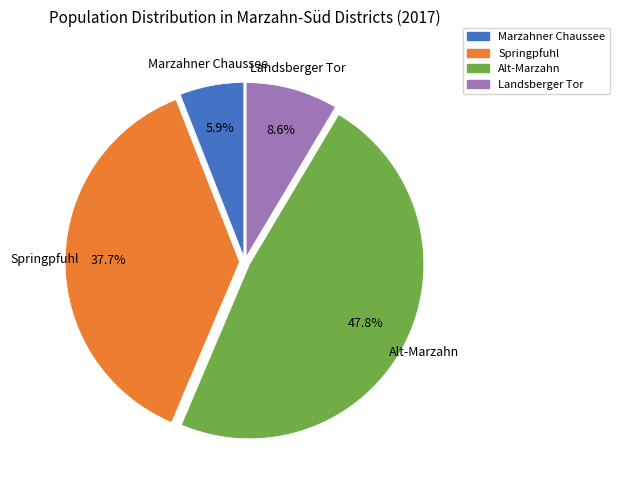

To the nearest percent, what portion does Alt-Marzahn represent?

48%